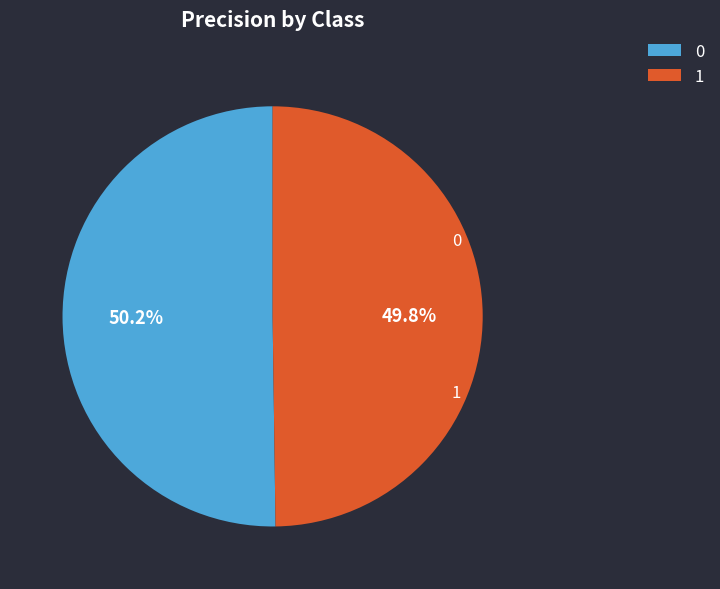

The 0 slice represents 50% of the pie. True or false?

True